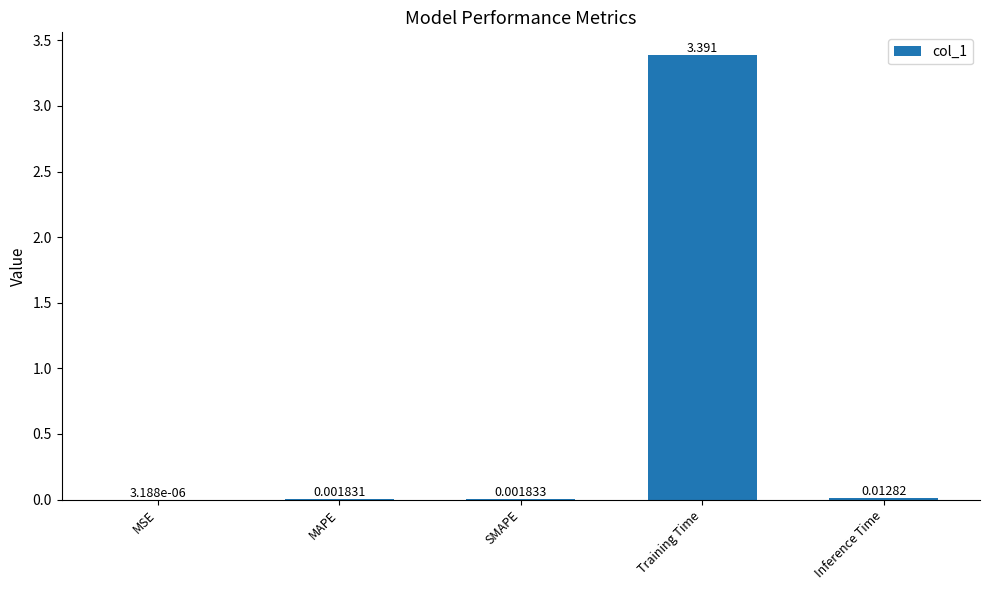

At which label is the value closest to 1?

Inference Time